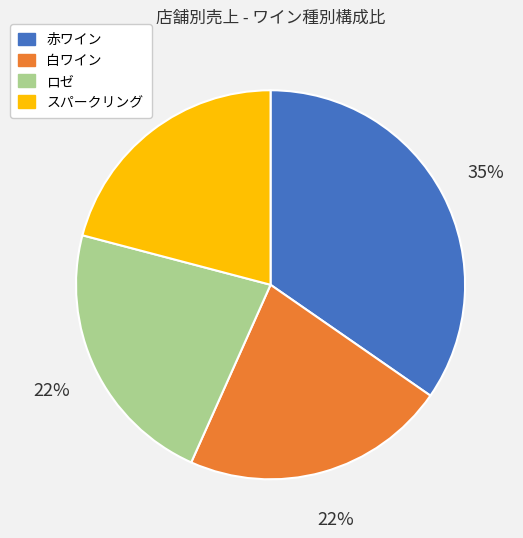

Which has a higher value, スパークリング or 赤ワイン?

赤ワイン